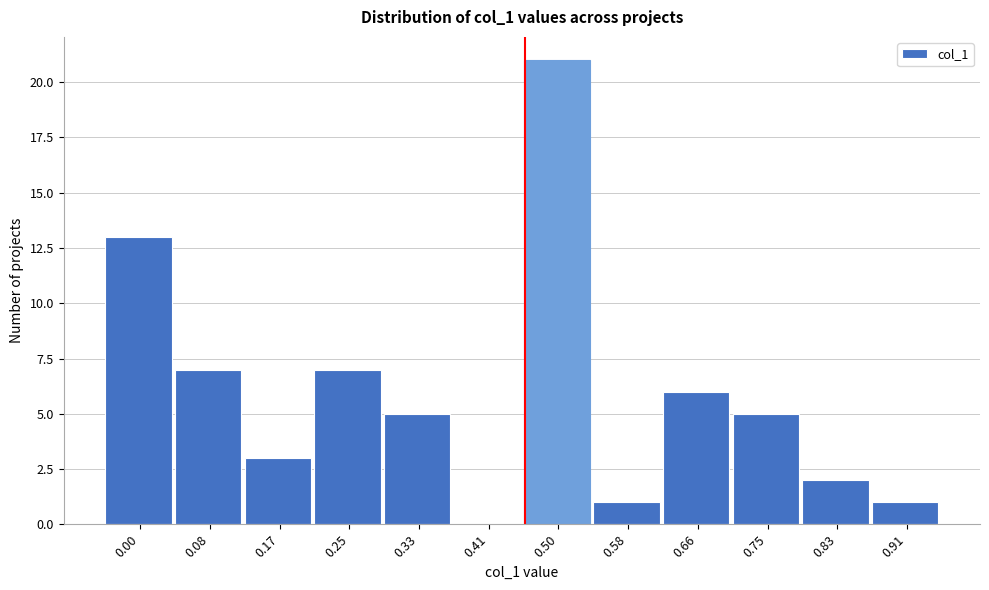

Reading left to right, list all the values displayed in this chart.

0.00=13	0.08=7	0.17=3	0.25=7	0.33=5	0.41=0	0.50=21	0.58=1	0.66=6	0.75=5	0.83=2	0.91=1